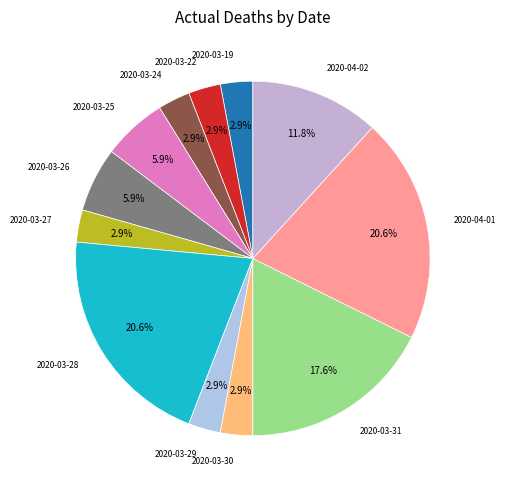

Count the number of slices in the pie.

12